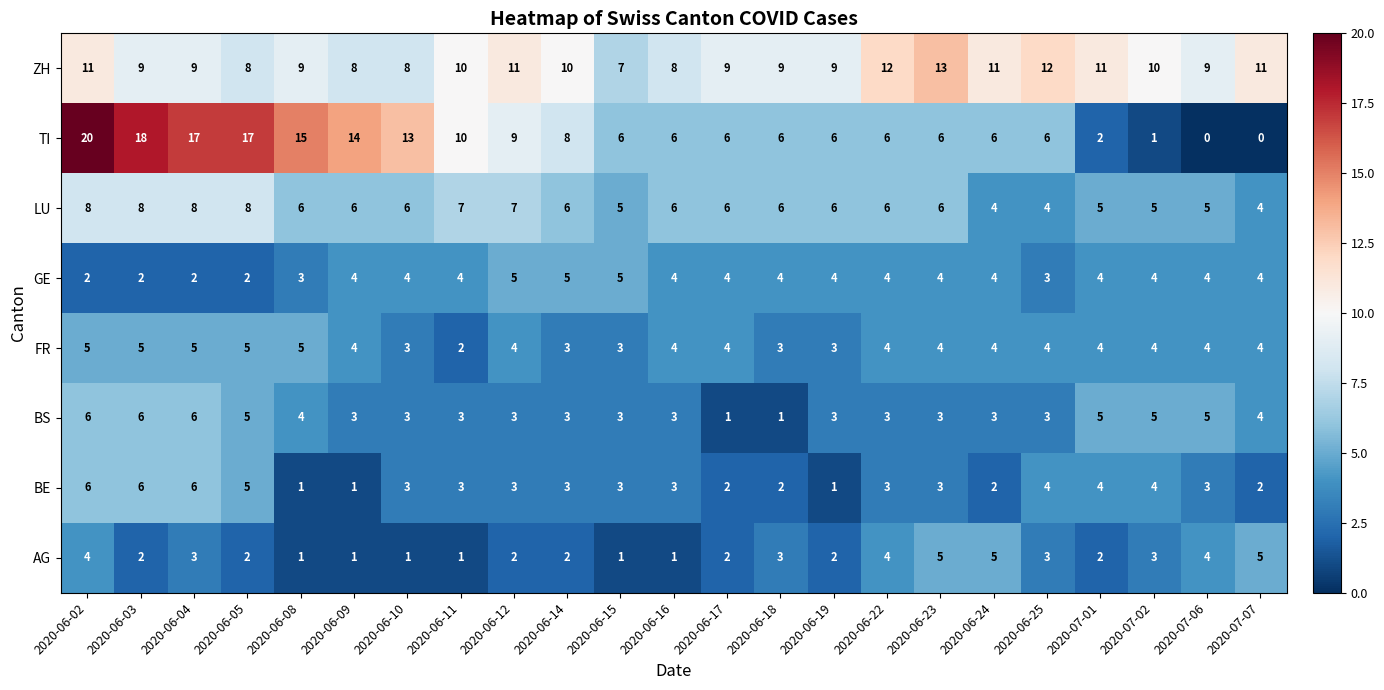

At which label does FR first exceed 4?

2020-06-02